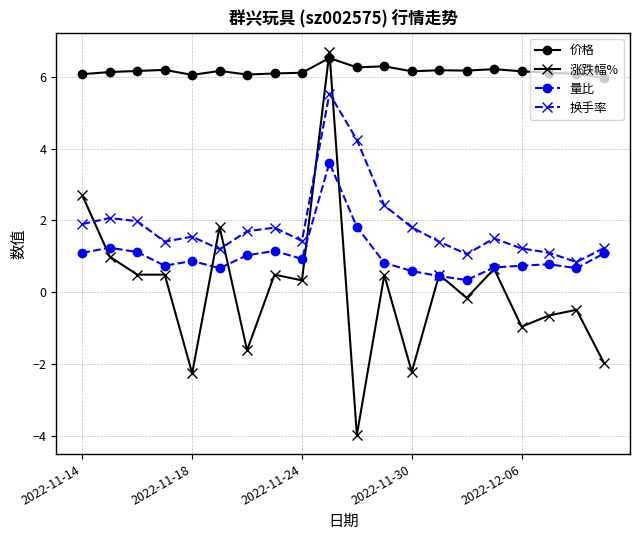

In 量比, how many points are lower than both neighbors (excluding endpoints)?

5